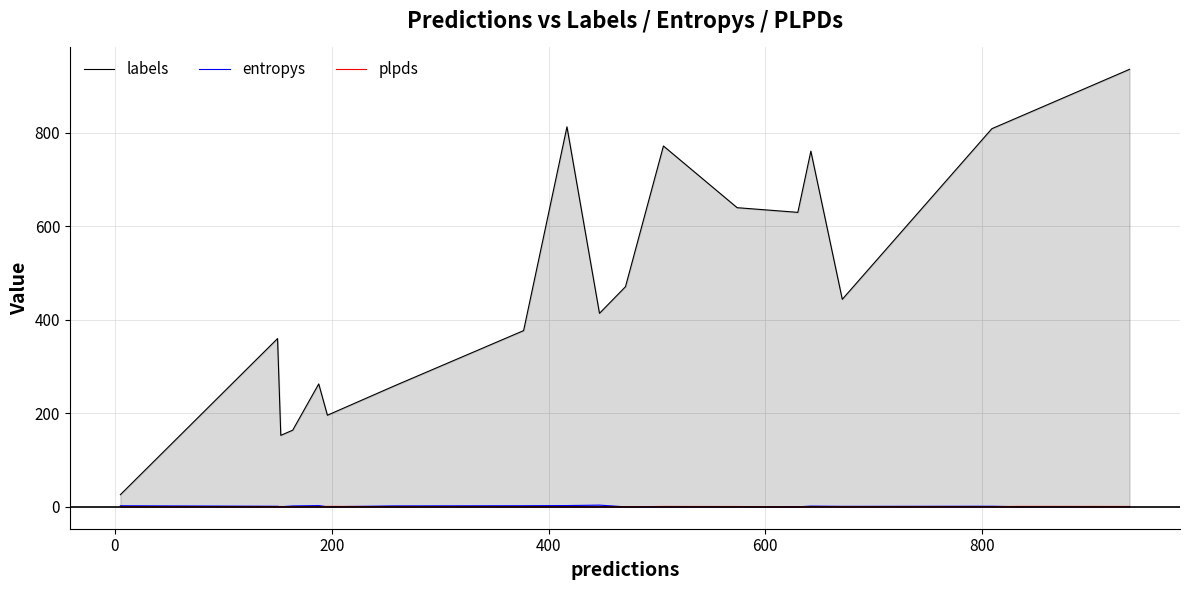

True or false: plpds and labels cross at least once.

False